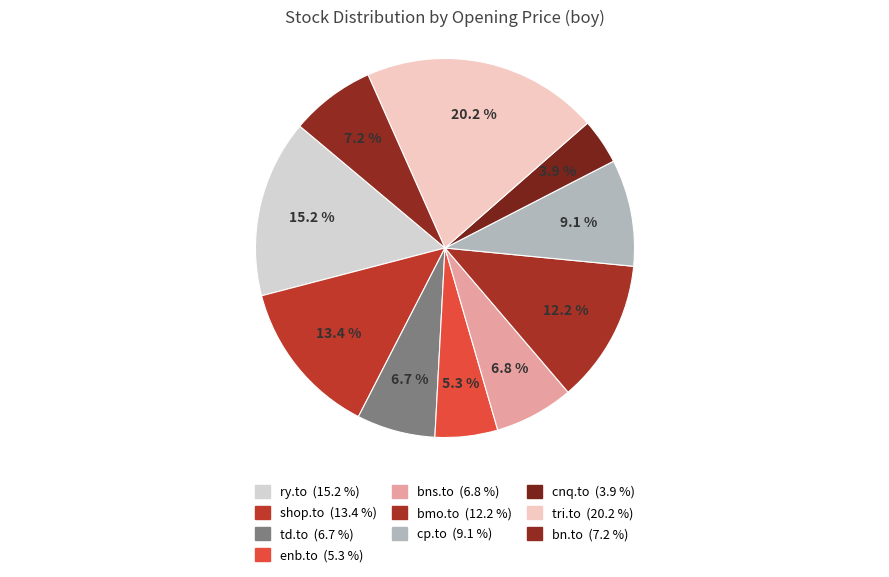

What is the ratio of the value at ry.to to the value at td.to?

2.3